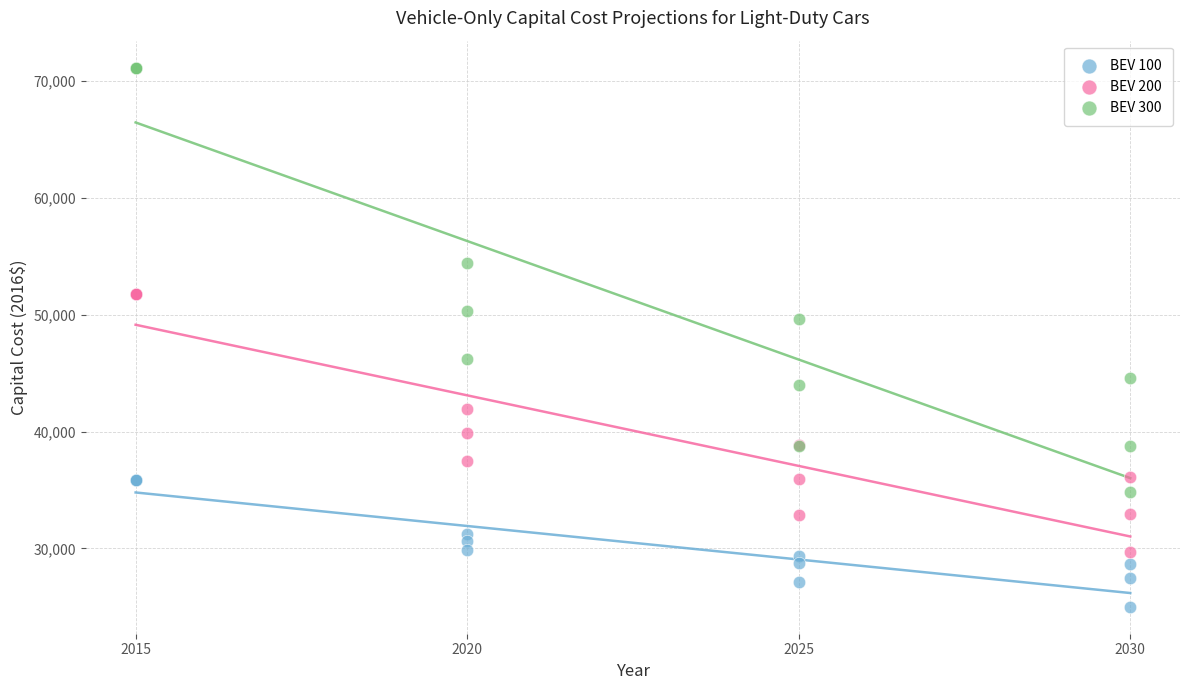

Which series has the largest Y range (max minus min)?

BEV 300